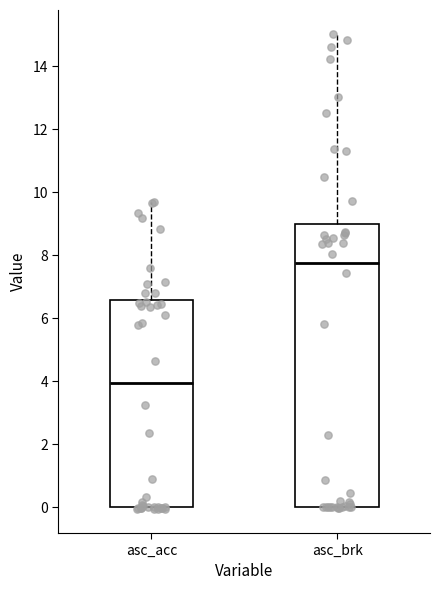

Reading left to right, read every box against the y-axis: the position of its median line, the range the box covers, and the ends of its whiskers. The values are not printed on the chart, so give them approximately, as read against the axis.

asc_acc: median 4.0, box 0.0 to 6.6, whiskers 0.0 to 9.6
asc_brk: median 7.8, box 0.0 to 9.0, whiskers 0.0 to 15.0